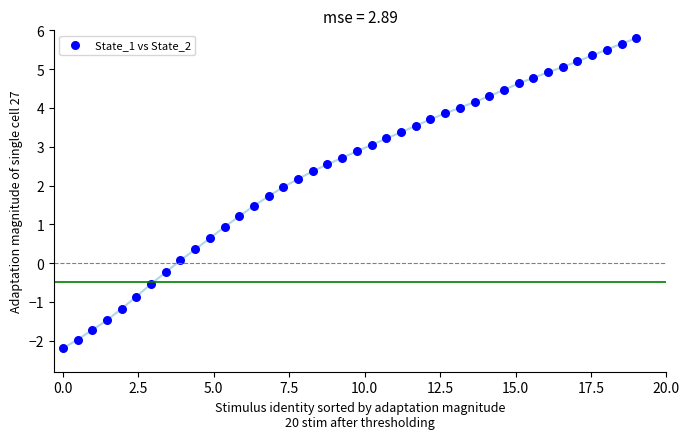

What is the range of X values (max minus min)?

19.0